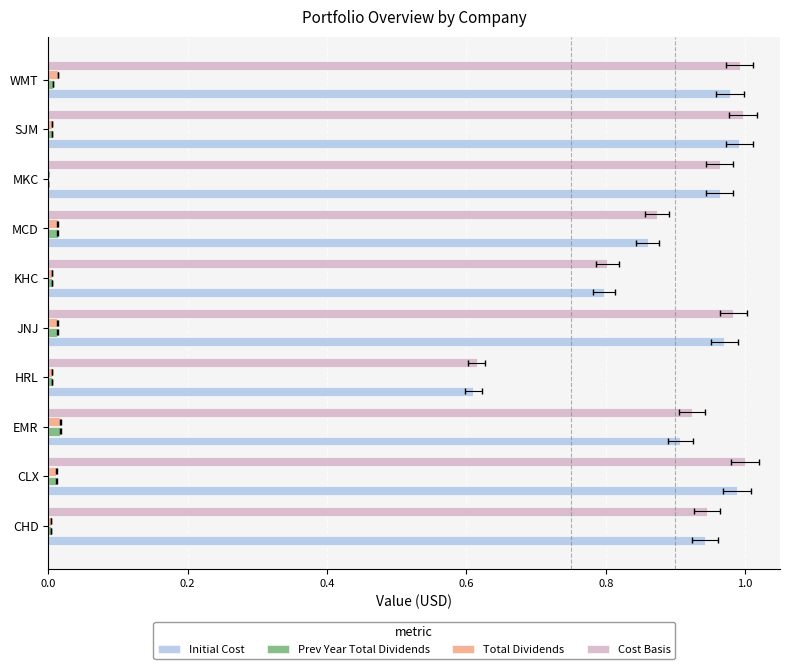

Which series changed the most between HRL and SJM?

Cost Basis